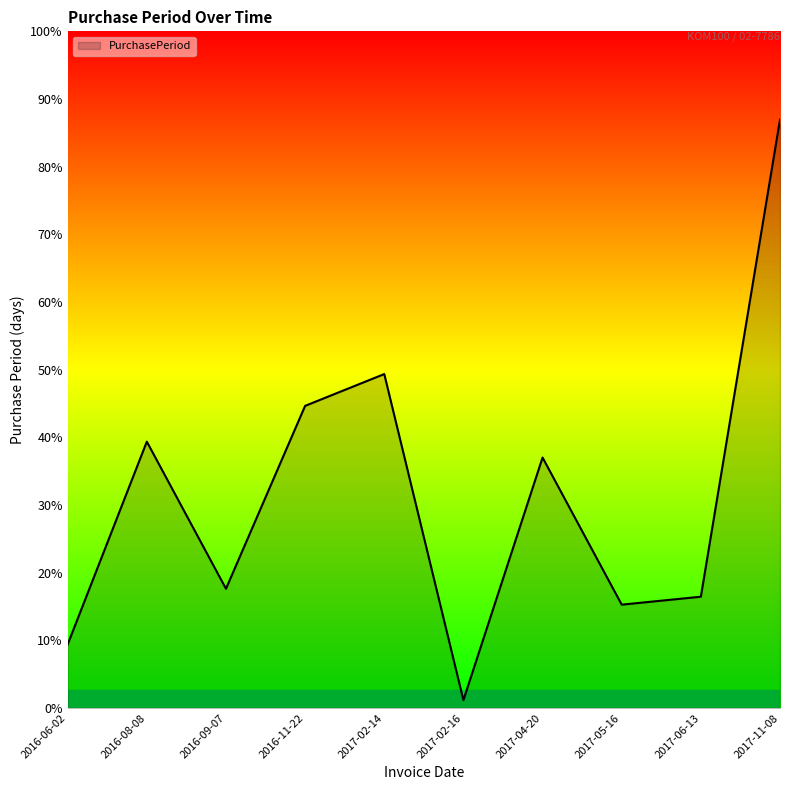

Does the chart display data point markers on the line(s)?

No